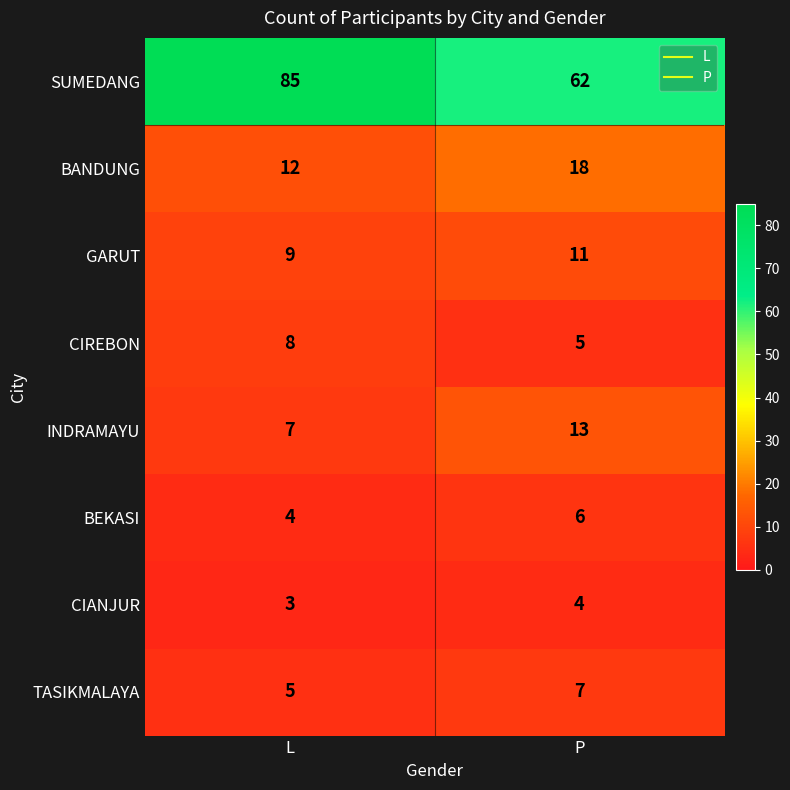

Which series has the largest total across all categories?

SUMEDANG